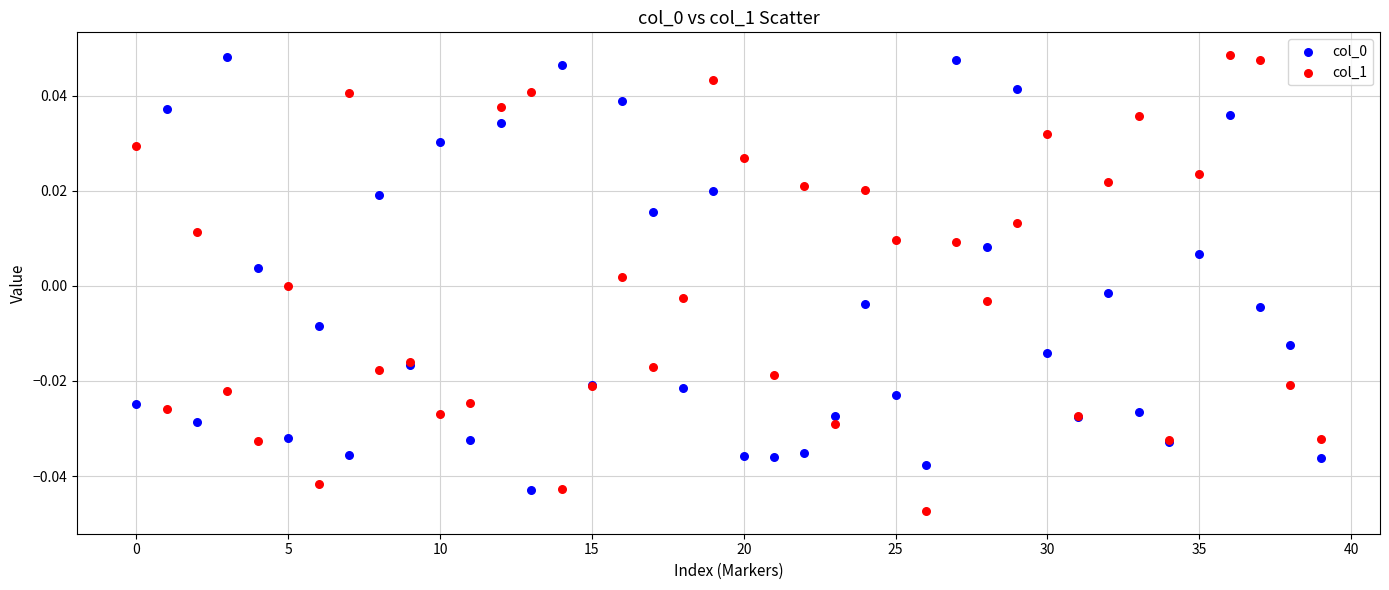

Which series contains the lowest Y value?

col_1